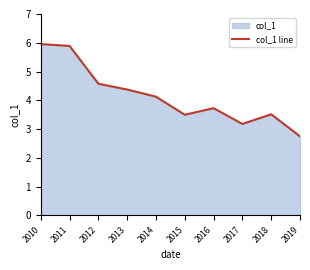

Does the chart display data point markers on the line(s)?

No